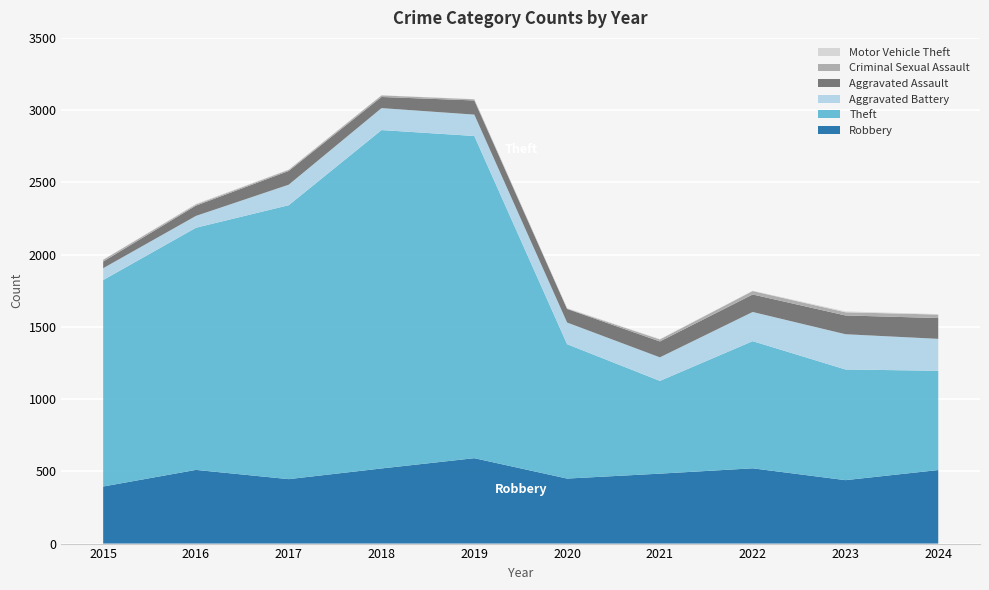

Reading left to right, transcribe all the data shown in this chart.

Robbery: 2015=395	2016=510	2017=446	2018=520	2019=591	2020=450	2021=484	2022=521	2023=439	2024=509
Theft: 2015=1429	2016=1676	2017=1896	2018=2342	2019=2230	2020=930	2021=642	2022=880	2023=766	2024=687
Aggravated Battery: 2015=82	2016=82	2017=142	2018=152	2019=148	2020=150	2021=163	2022=202	2023=244	2024=221
Aggravated Assault: 2015=46	2016=71	2017=95	2018=77	2019=98	2020=94	2021=110	2022=121	2023=130	2024=144
Criminal Sexual Assault: 2015=12	2016=8	2017=8	2018=11	2019=8	2020=3	2021=14	2022=24	2023=22	2024=24
Motor Vehicle Theft: 2015=1	2016=4	2017=2	2018=1	2019=1	2020=3	2021=2	2022=2	2023=6	2024=3